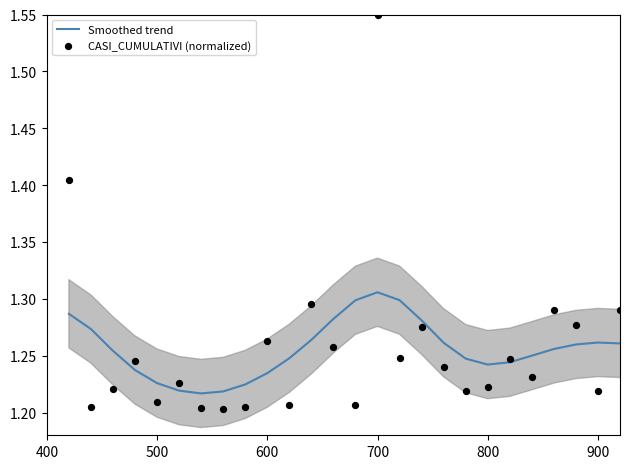

Which series reaches the maximum Y coordinate?

CASI_CUMULATIVI (normalized)